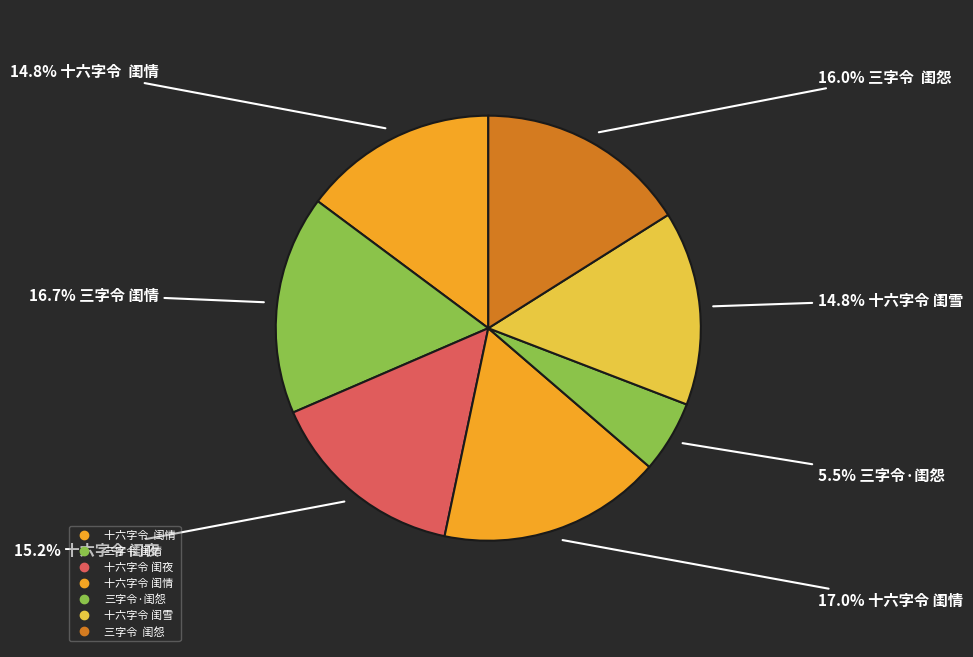

How many slices are in this pie chart?

7